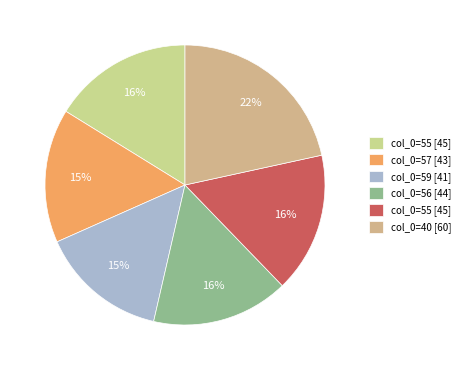

How many slices are in this pie chart?

6